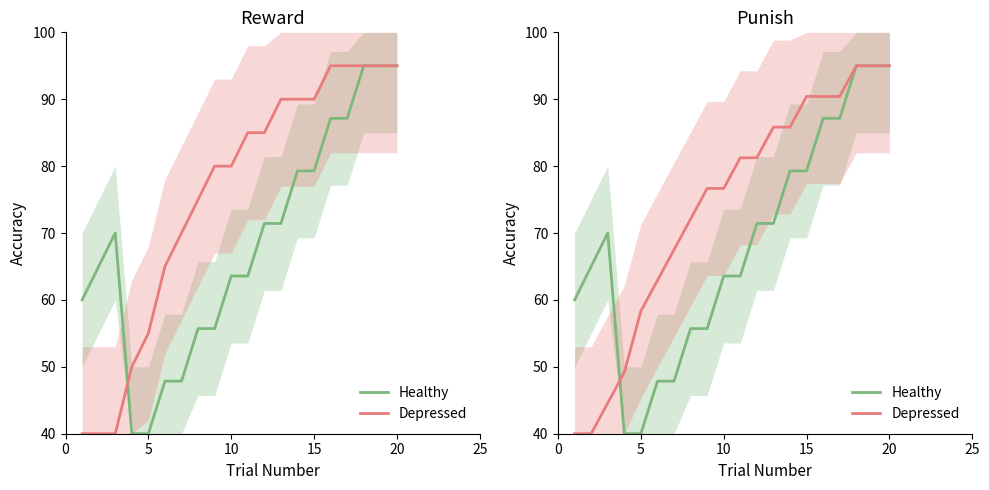

What is the value of the Healthy point at the 18th from the left?

95.0